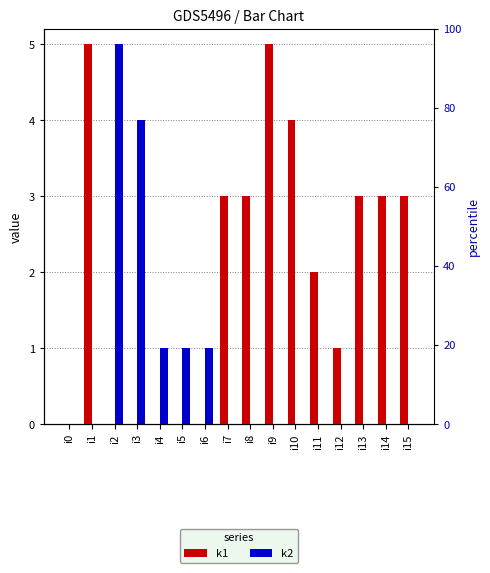

List the series in order of their overall mean, lowest first.

k2, k1